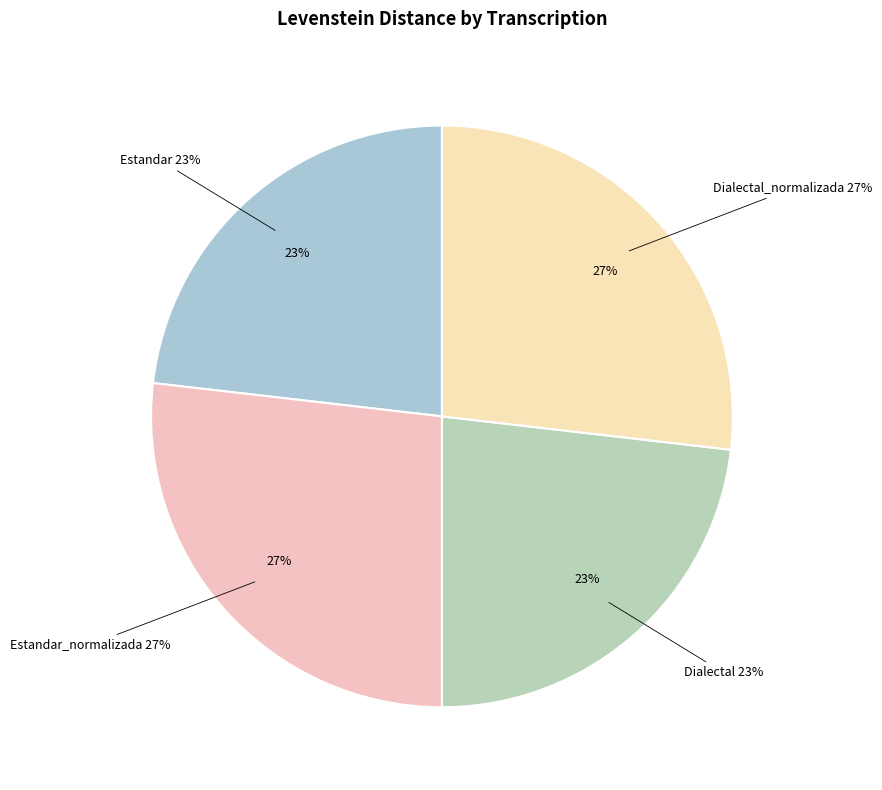

Does any single category account for the majority?

No